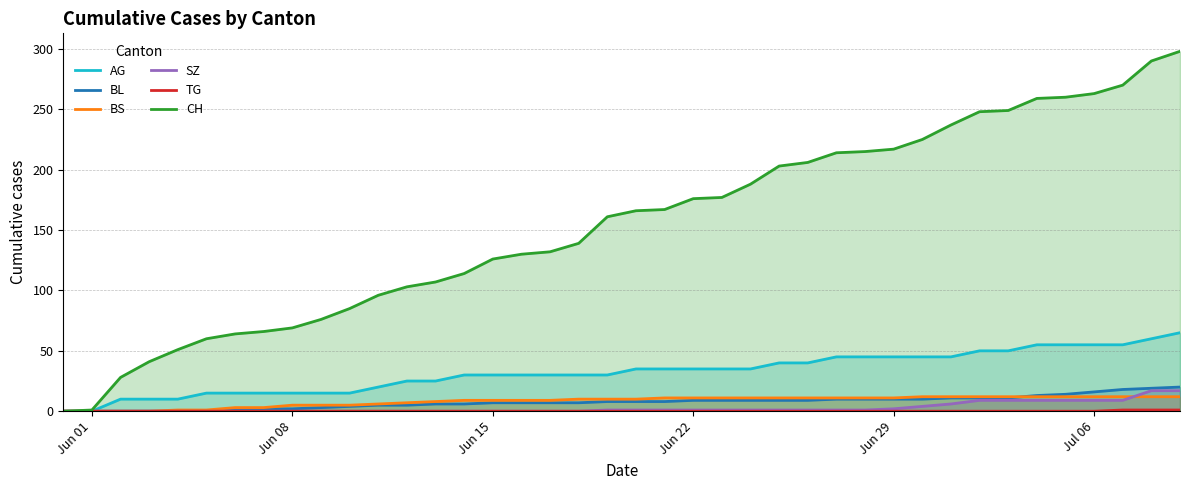

True or false: AG and SZ cross at least once.

False